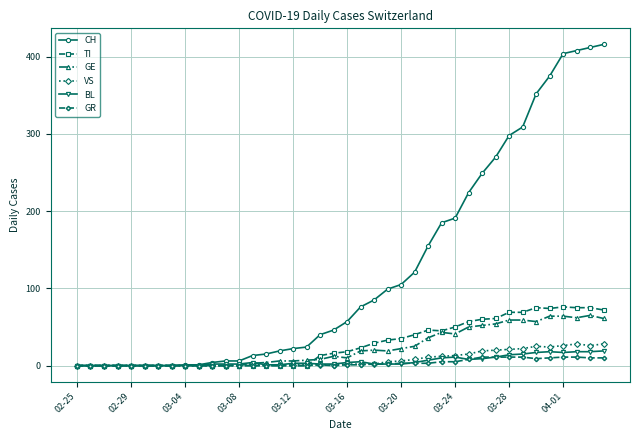

Which series has the widest spread of values?

CH